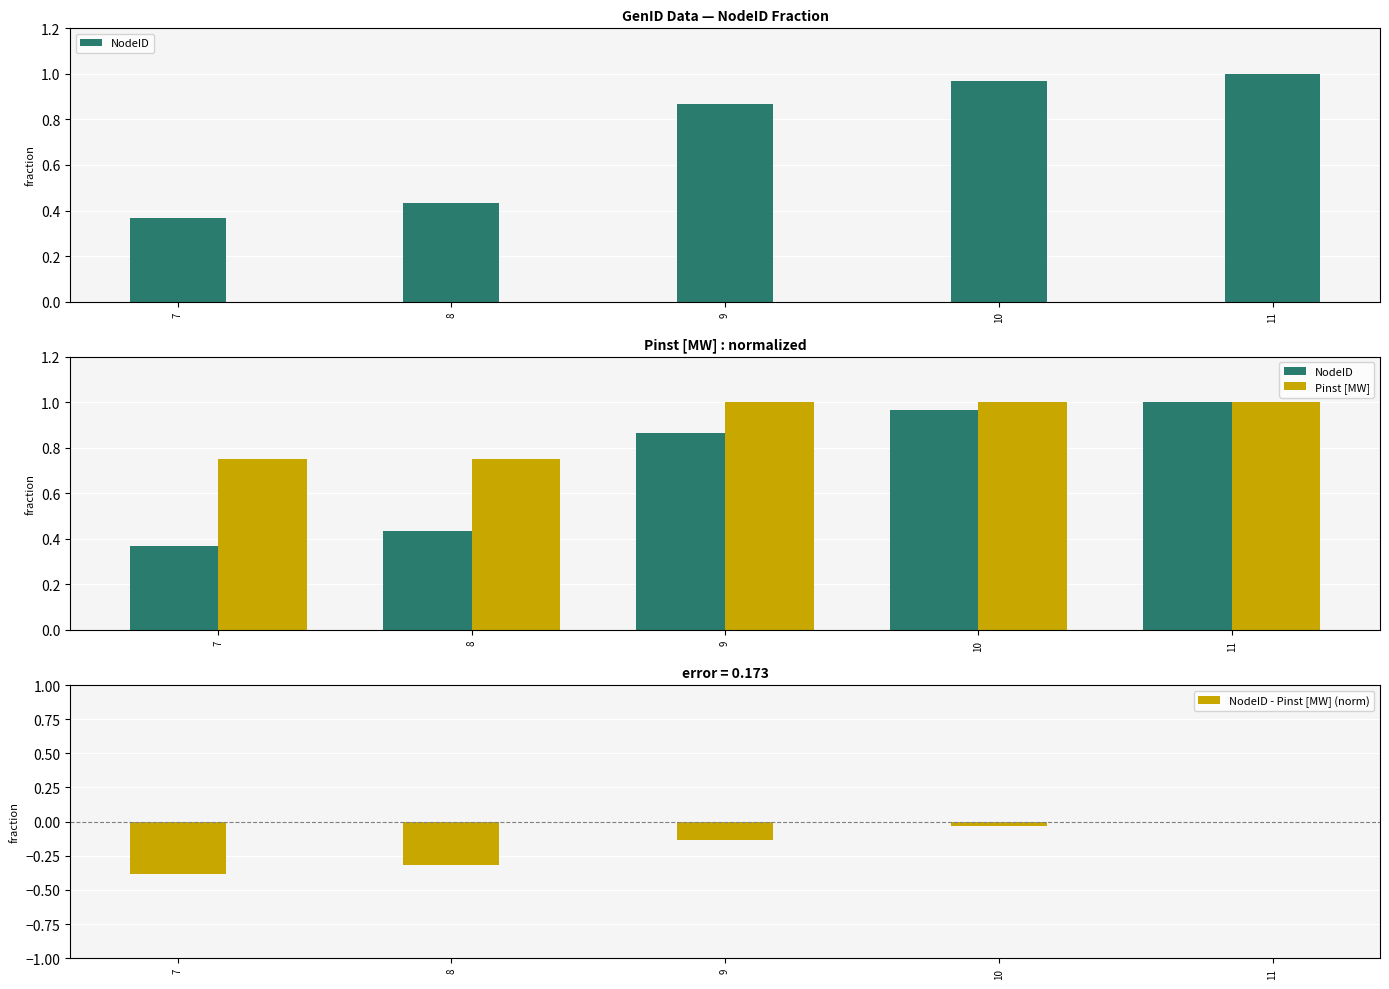

What is the sum of all NodeID values?

3.6